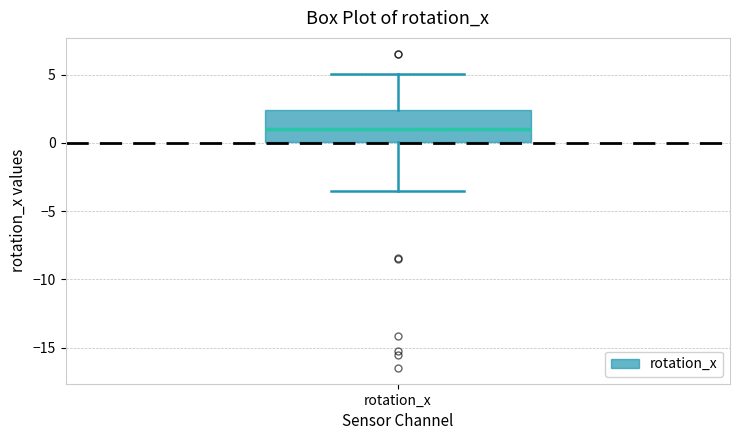

Where does the lower whisker of the box for rotation_x end on the y-axis? The values are not printed on the chart, so give them approximately, as read against the axis.

-3.5